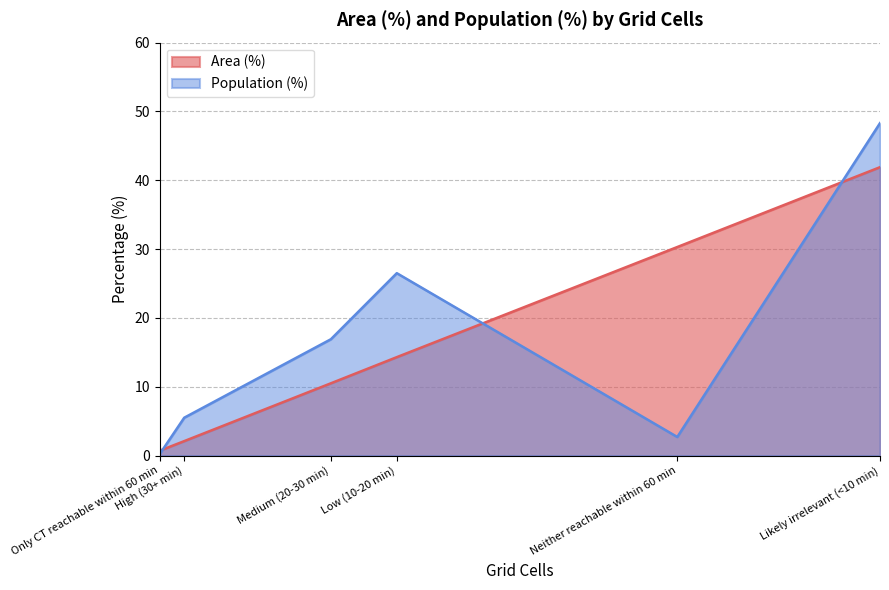

At Neither reachable within 60 min, list the series in order from largest to smallest.

Area (%), Population (%)